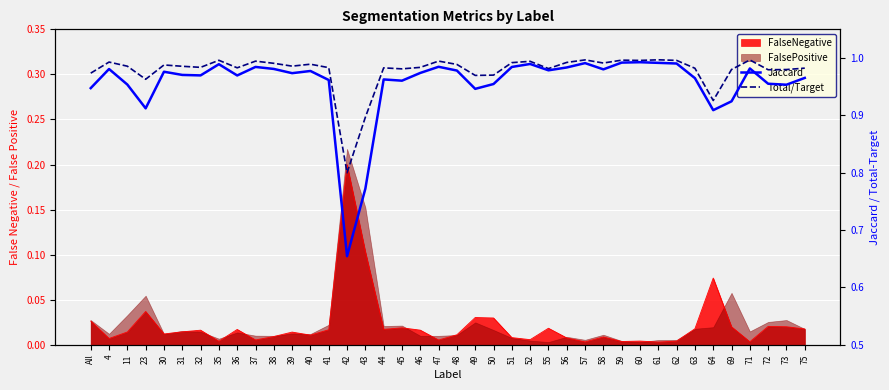

At how many categories does at least one series exceed 0?

40